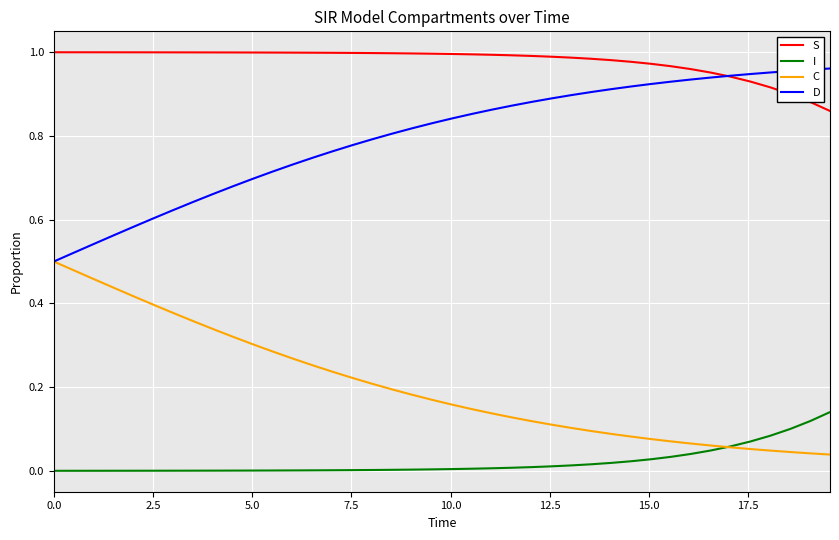

Which series has the largest total across all categories?

S